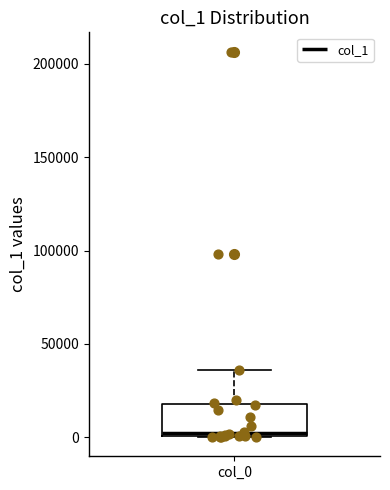

Where does the upper whisker of the box for col_0 end on the y-axis? The values are not printed on the chart, so give them approximately, as read against the axis.

35000